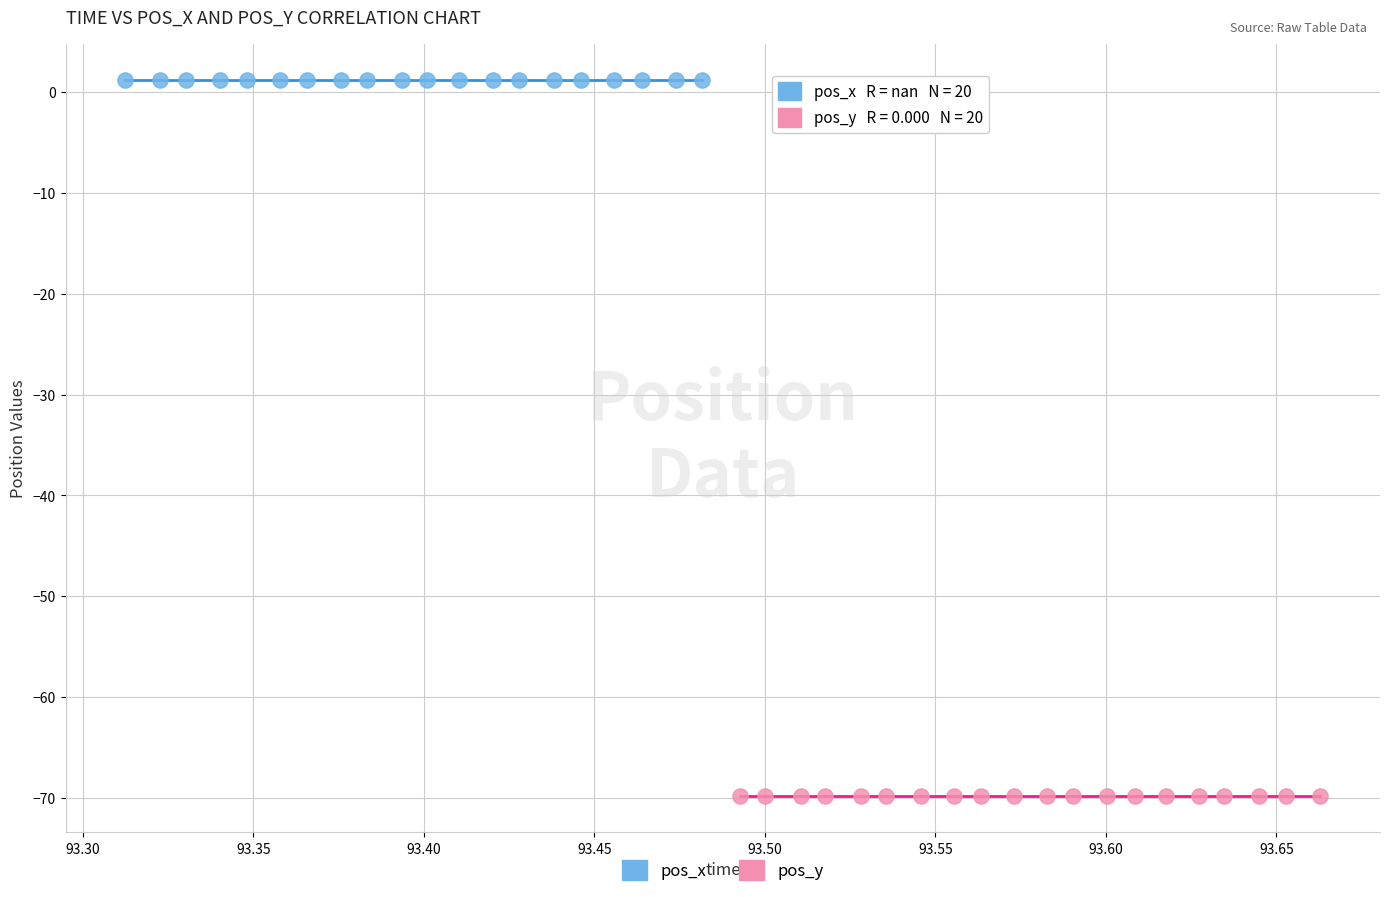

Which series reaches the minimum Y coordinate?

pos_y